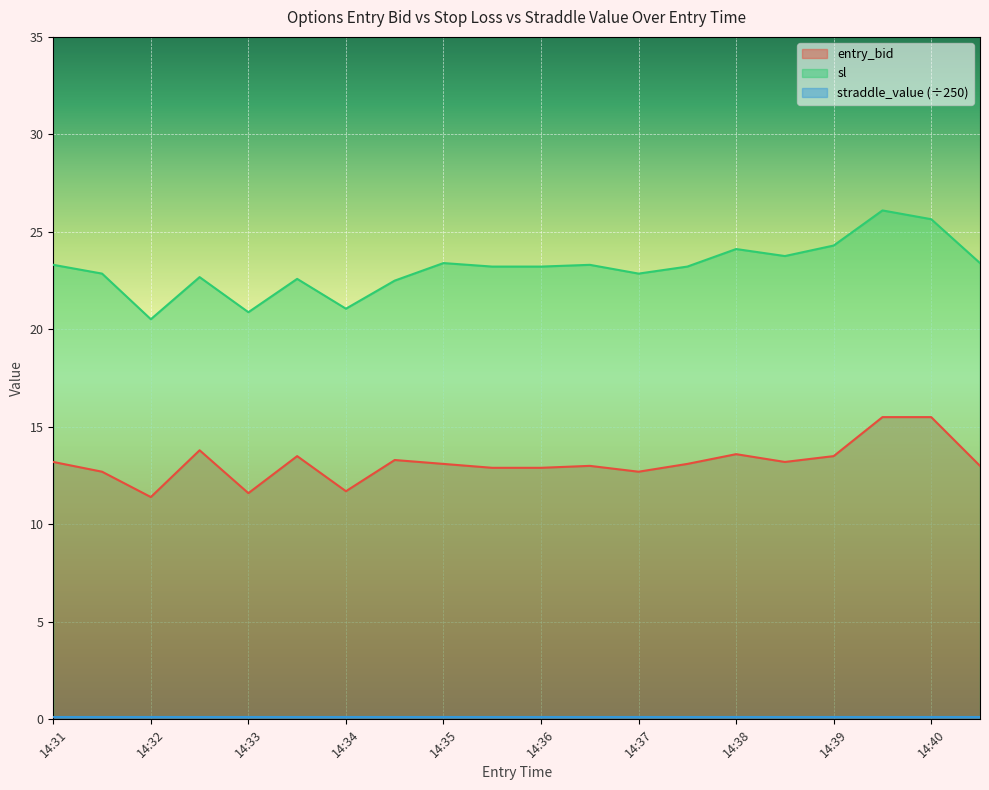

True or false: sl and entry_bid intersect in this chart.

False